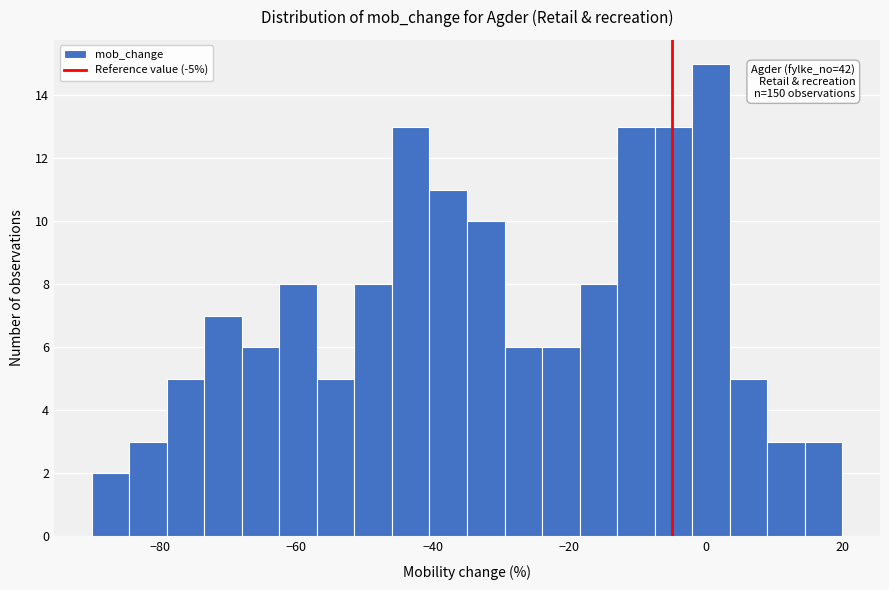

Around what value on the x-axis is the tallest bar? Give the approximate position of its centre, as read against the axis.

0